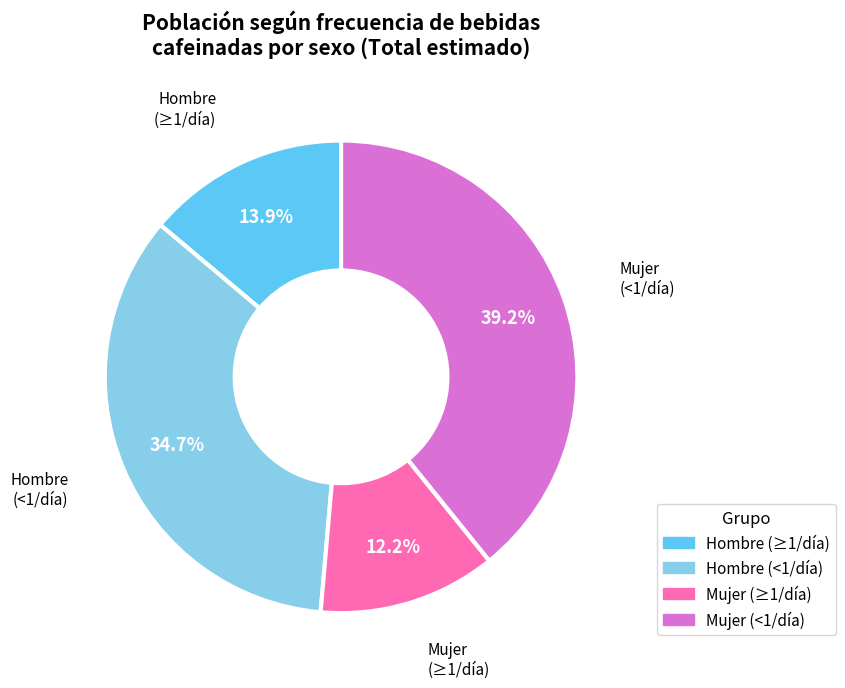

Rank the categories by value from highest to lowest.

Mujer (<1/día), Hombre (<1/día), Hombre (≥1/día), Mujer (≥1/día)